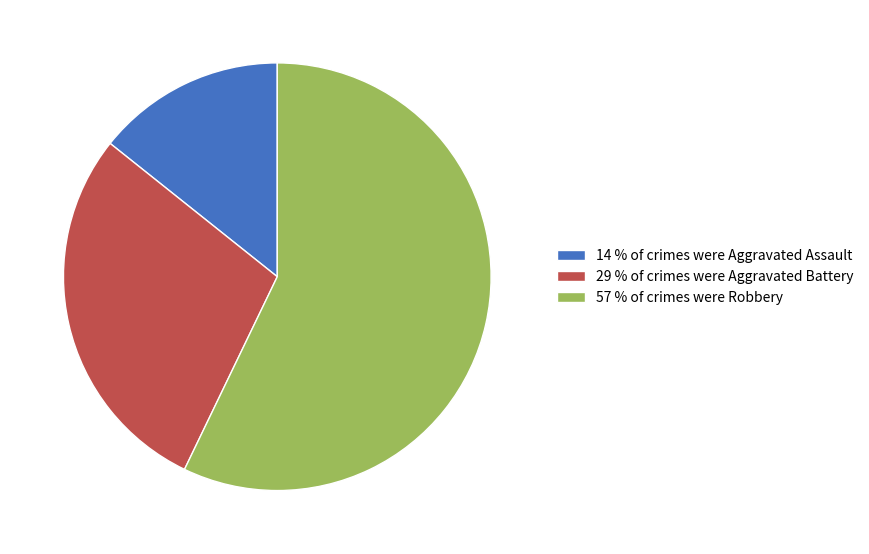

Between 57 % of crimes were Robbery and 29 % of crimes were Aggravated Battery, which is larger?

57 % of crimes were Robbery